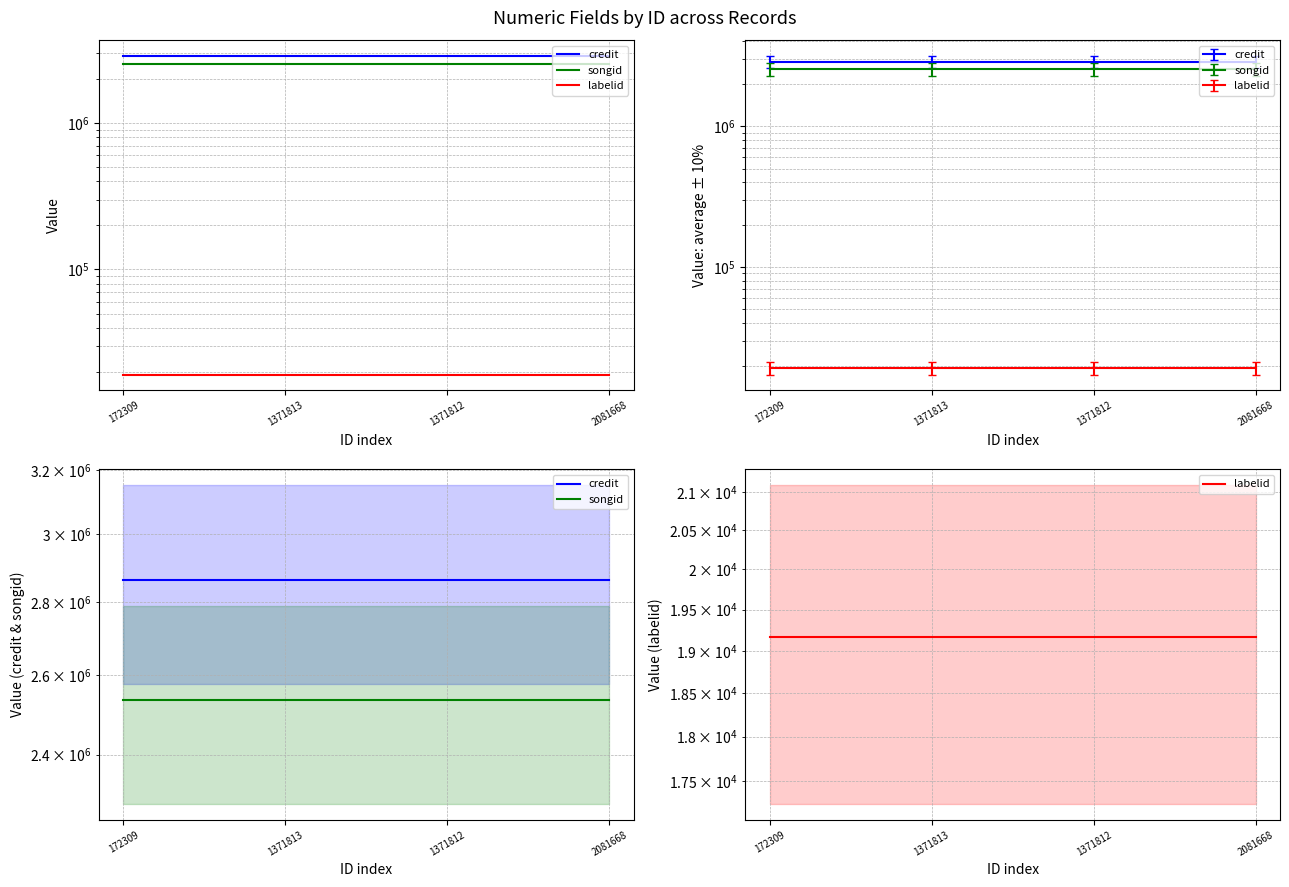

At how many categories does at least one series exceed 1795093?

4